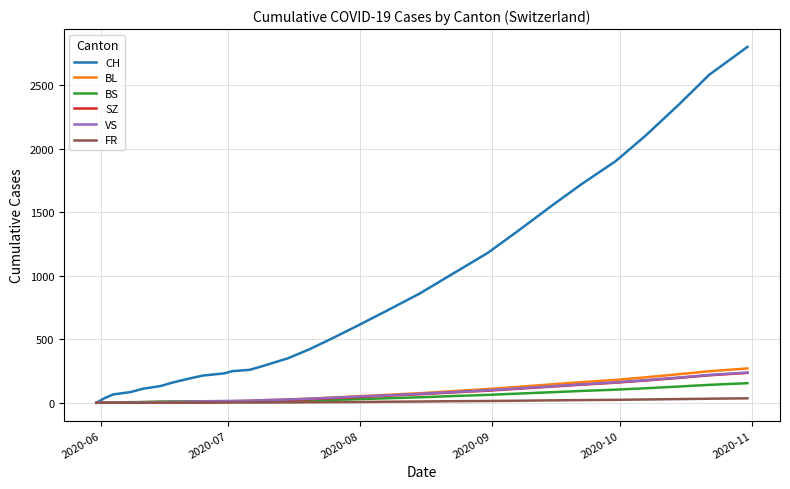

Which series has the widest spread of values?

CH